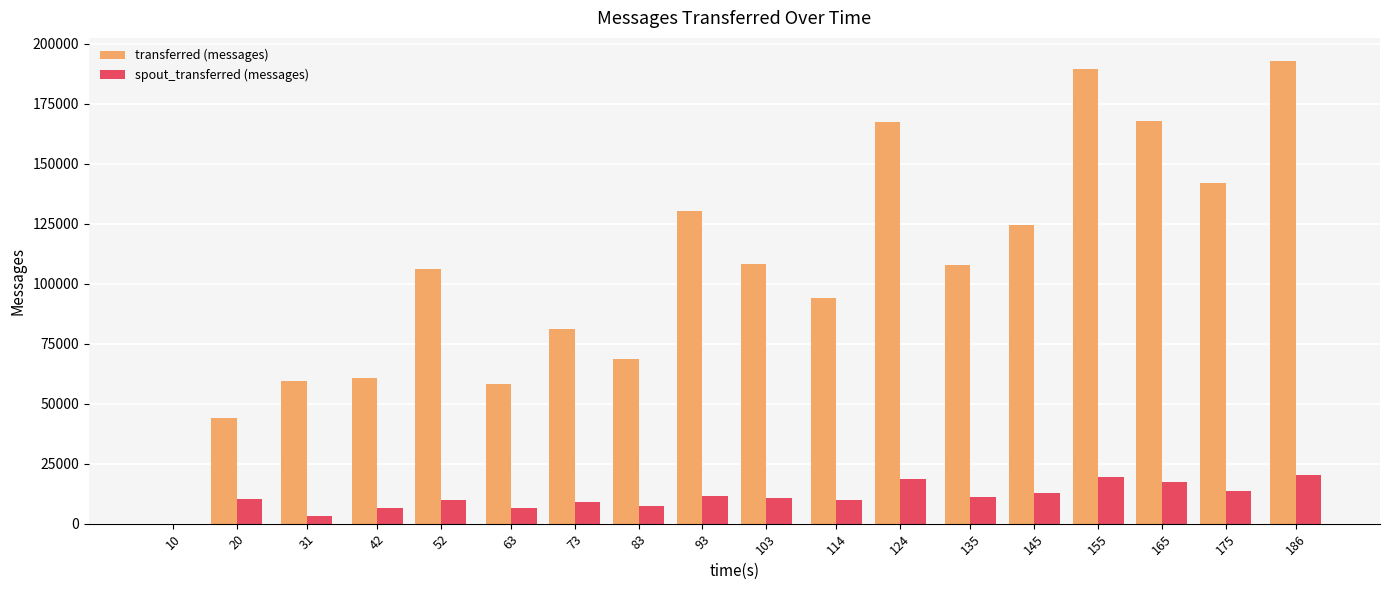

Which series has the largest total across all categories?

transferred (messages)